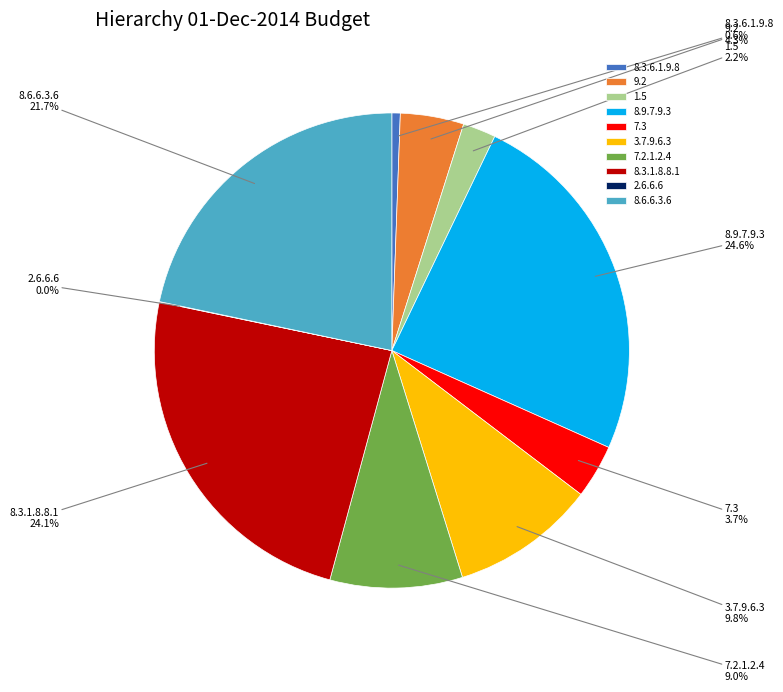

Approximately how many times larger is the value at 8.3.6.1.9.8 compared to 3.7.9.6.3?

0.1